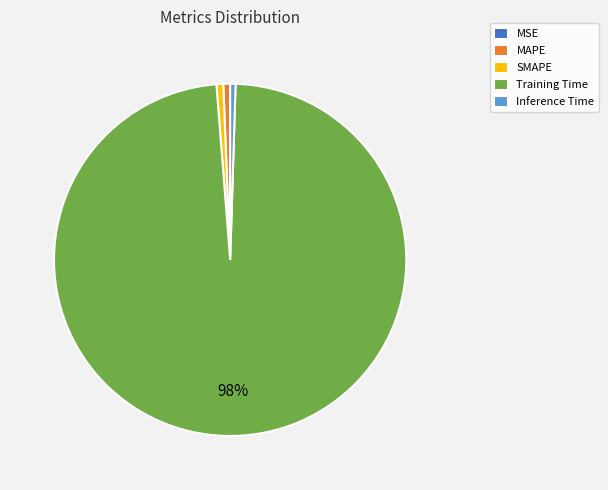

To the nearest percent, what portion does Training Time represent?

98%